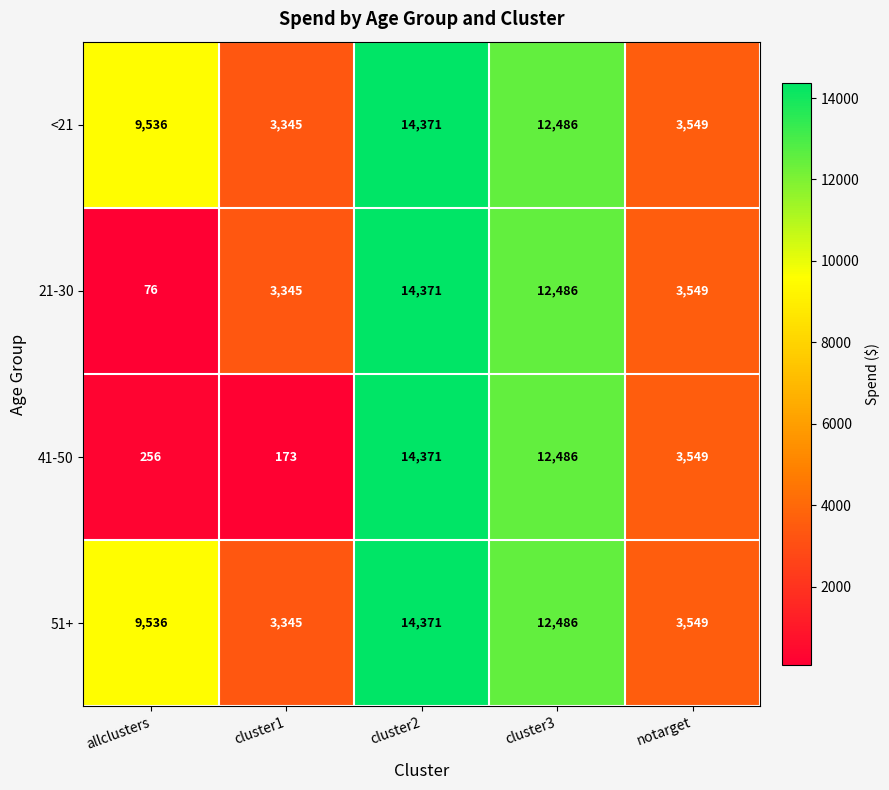

Reading left to right, extract all data points from this chart.

<21: 9536	3345	14371	12486	3549
21-30: 76	3345	14371	12486	3549
41-50: 256	173	14371	12486	3549
51+: 9536	3345	14371	12486	3549